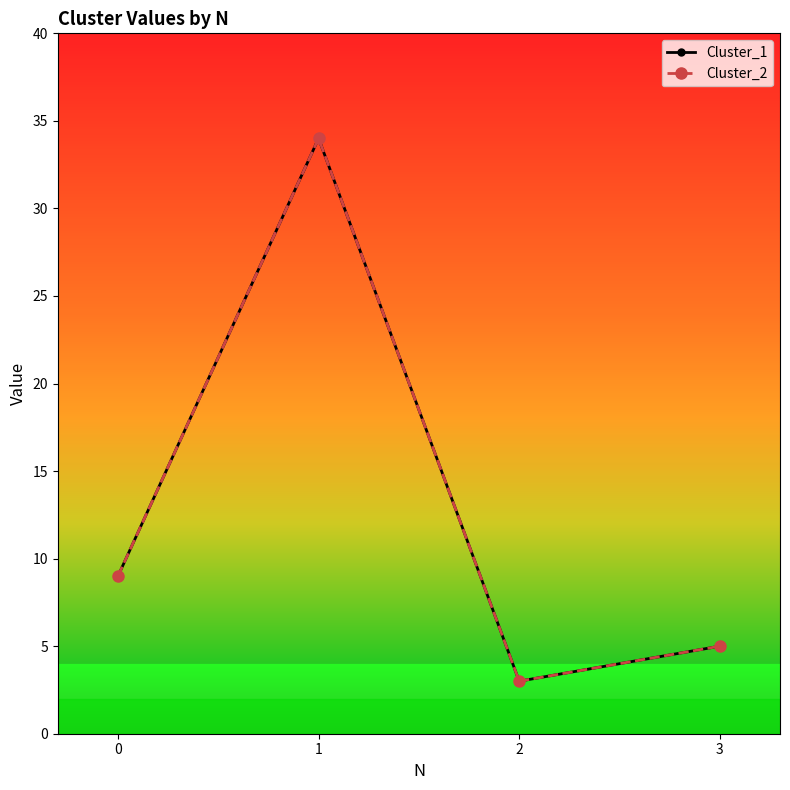

Does the chart have visible grid lines?

No